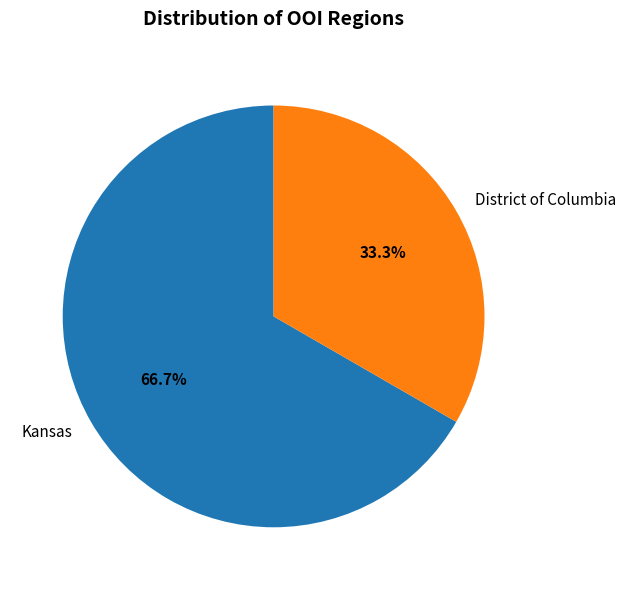

To the nearest percent, what is the combined percentage of District of Columbia and Kansas?

100%